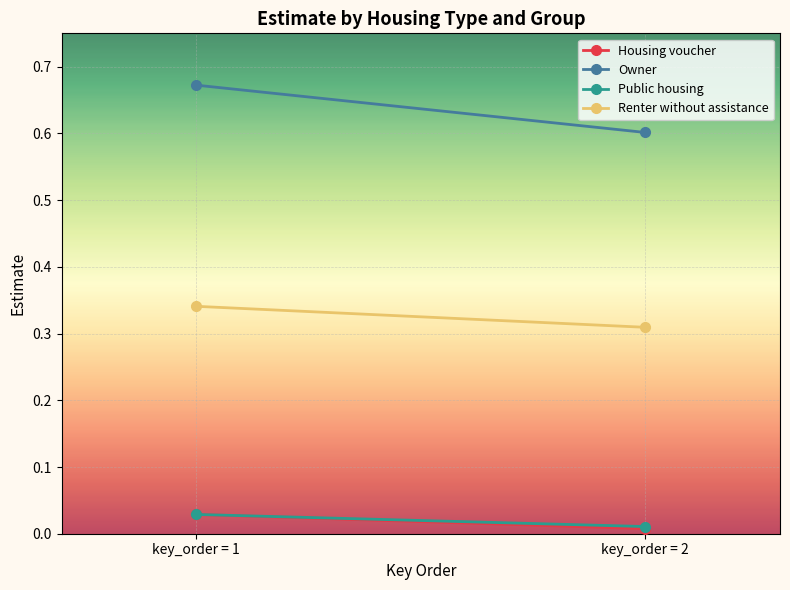

Which series has the largest total across all categories?

Owner